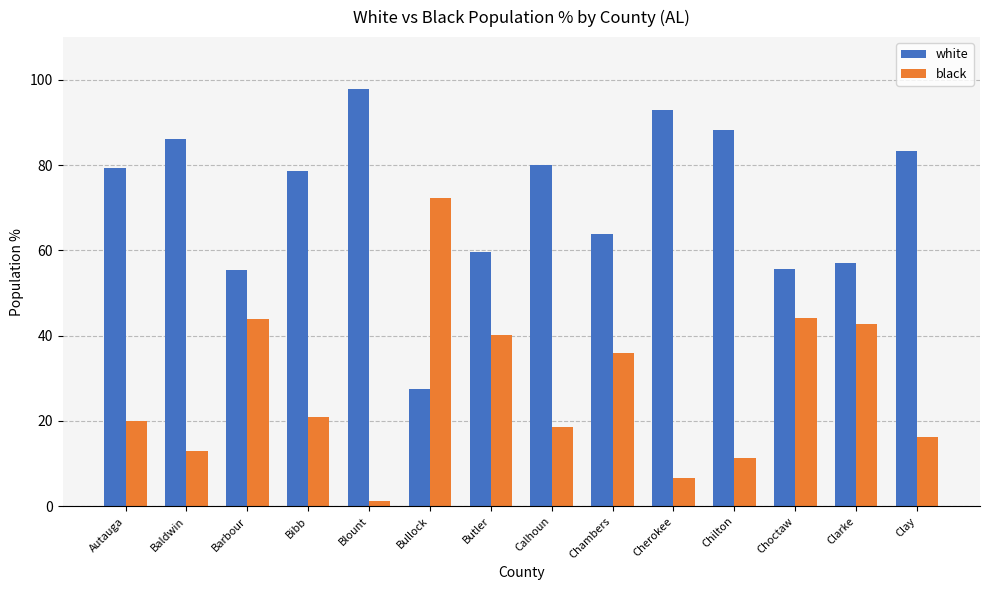

Are the bars horizontal?

No